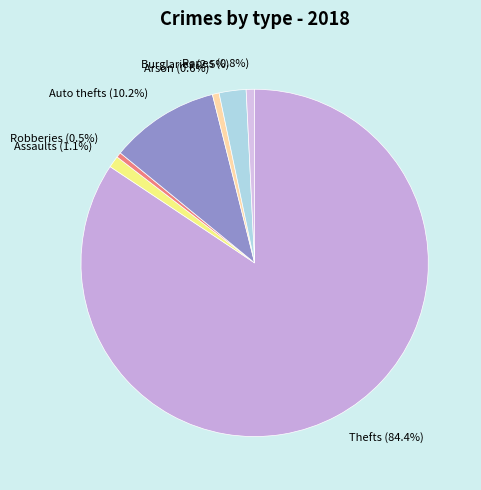

Which category has the biggest portion of the pie?

Thefts (84.4%)